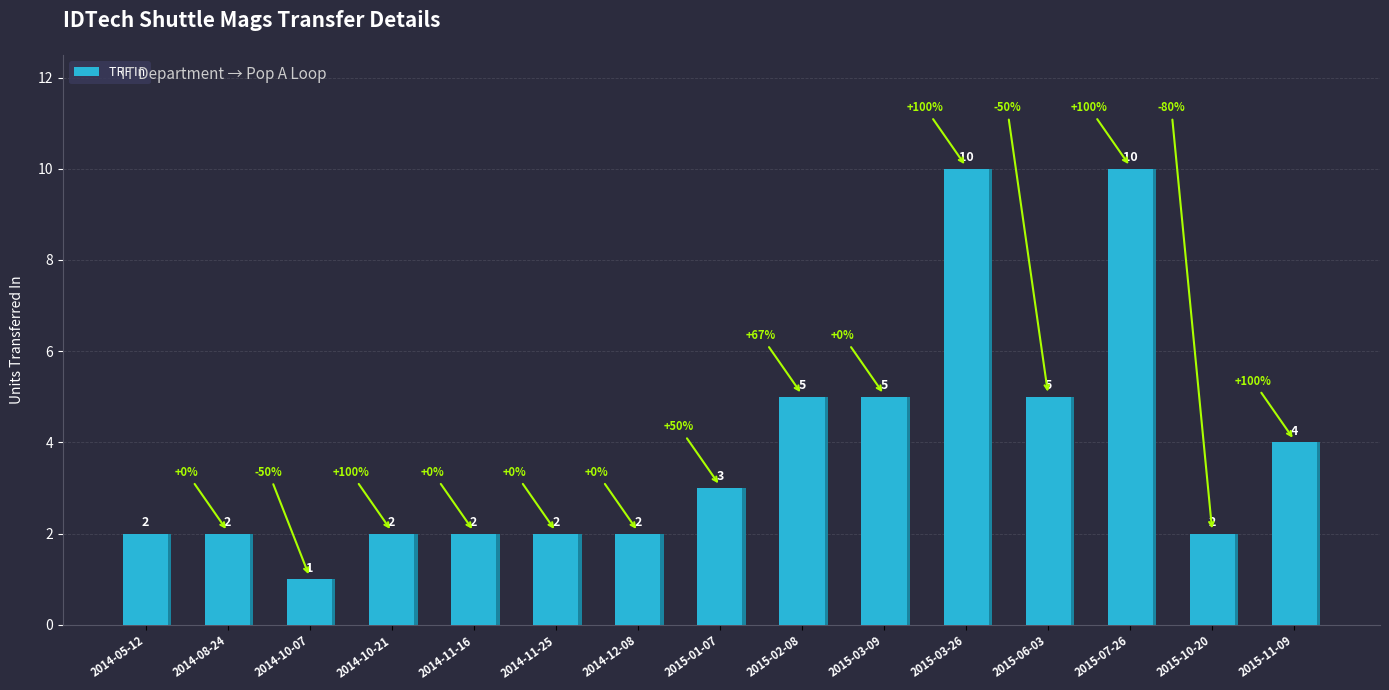

The value at 2015-07-26 is 4. True or false?

False